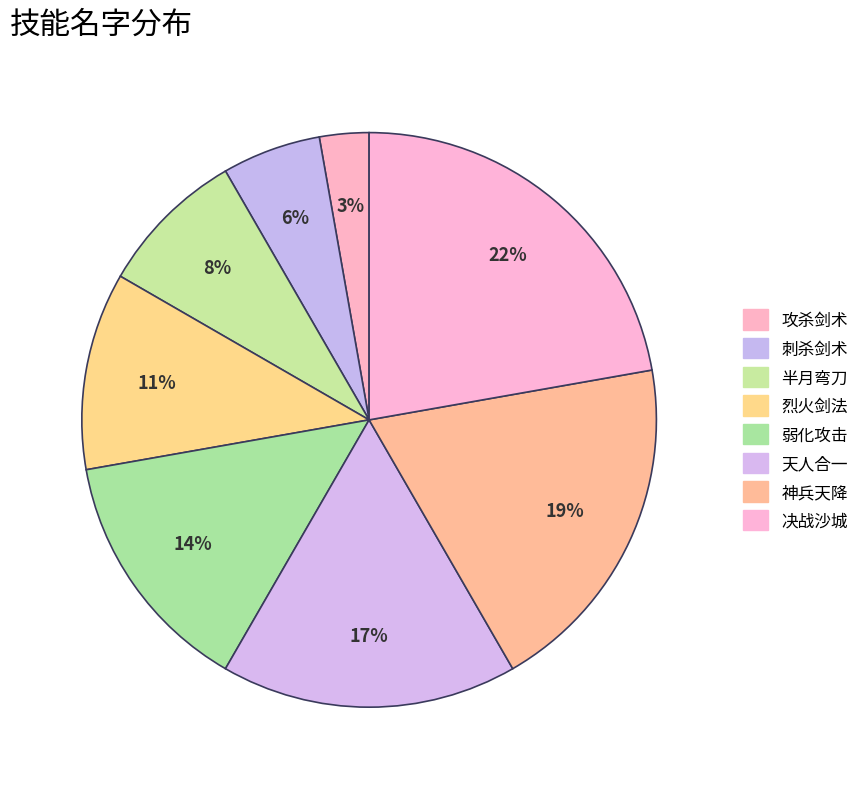

What is the largest slice in the pie chart?

决战沙城